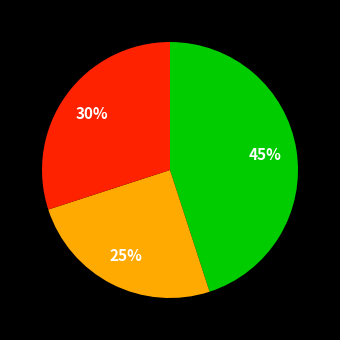

To the nearest percent, what is the average slice percentage?

33%